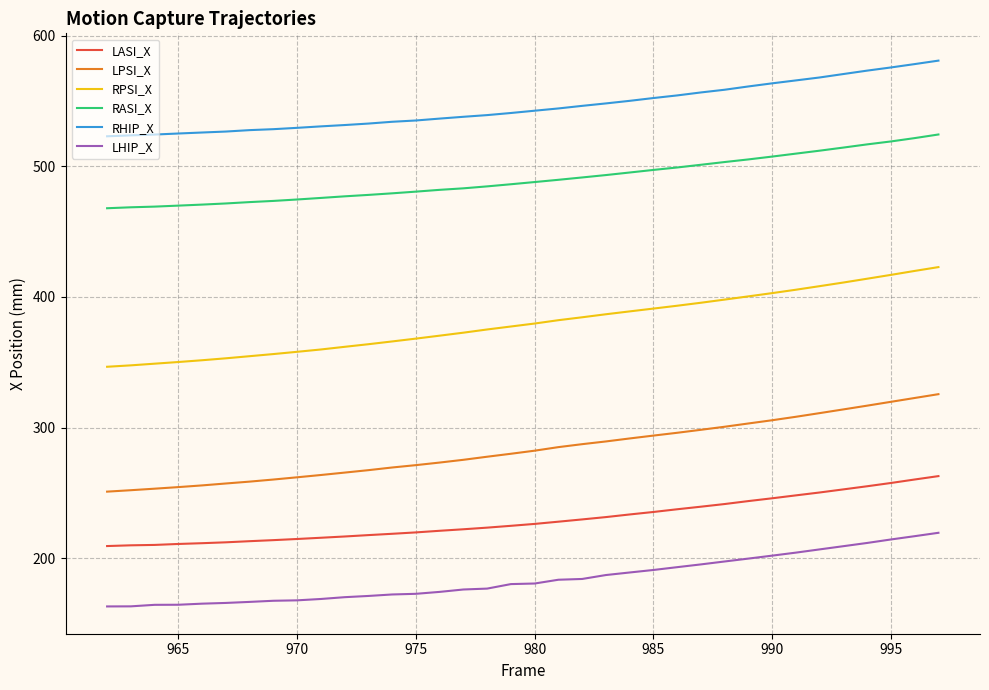

Rank the series by their maximum value, from highest to lowest.

RHIP_X, RASI_X, RPSI_X, LPSI_X, LASI_X, LHIP_X